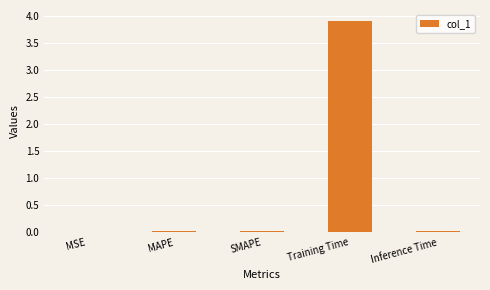

What is the approximate value at Training Time?

3.9